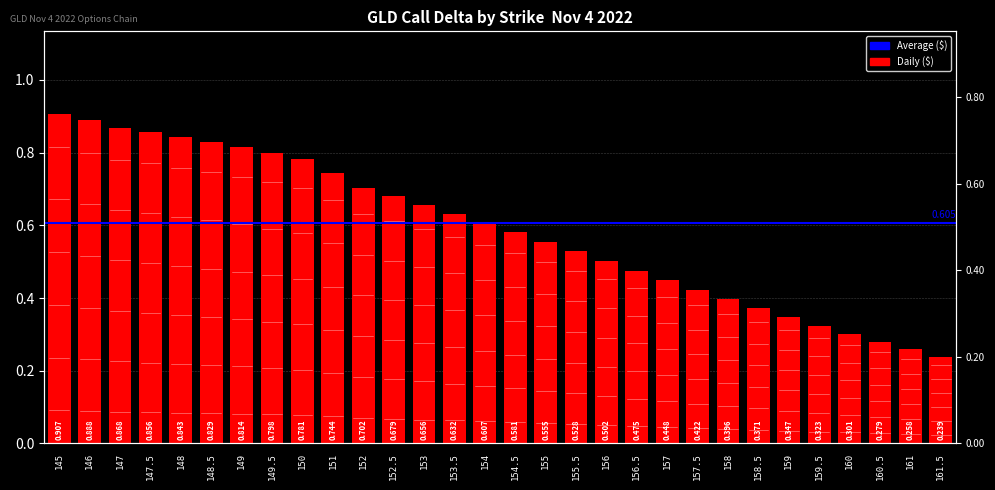

What is the sum of the values at 147.5 and 149.5?

1.7